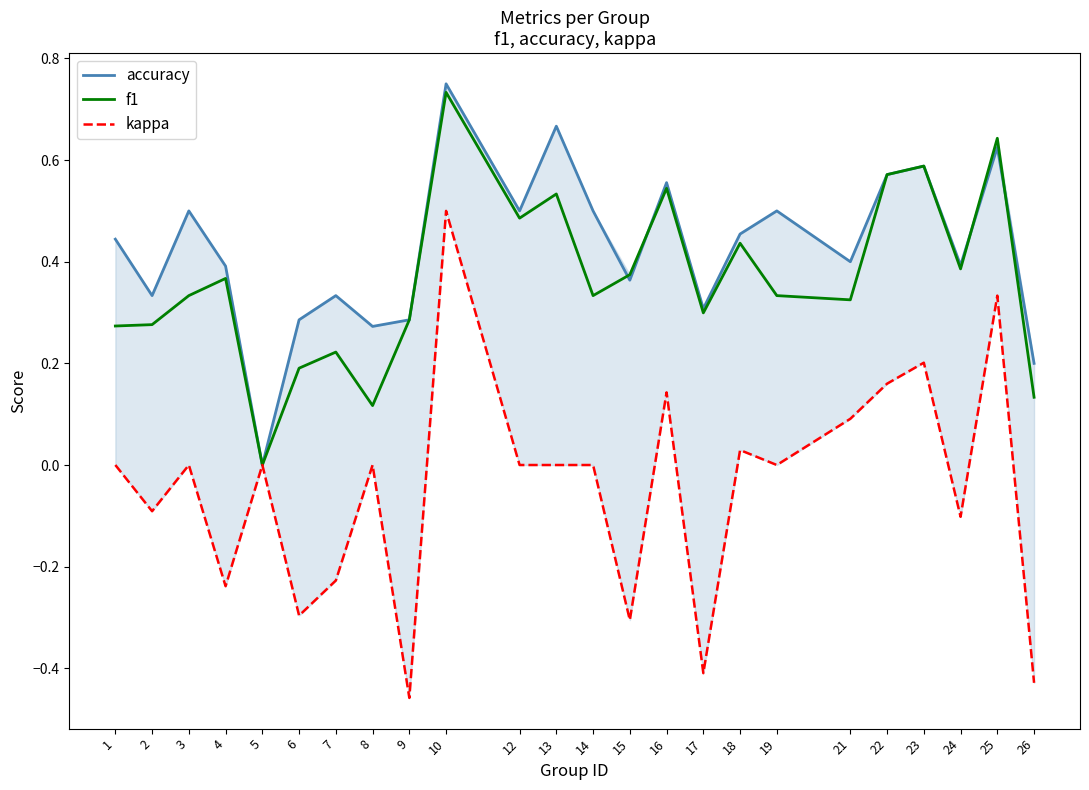

At which label does kappa reach its minimum?

9